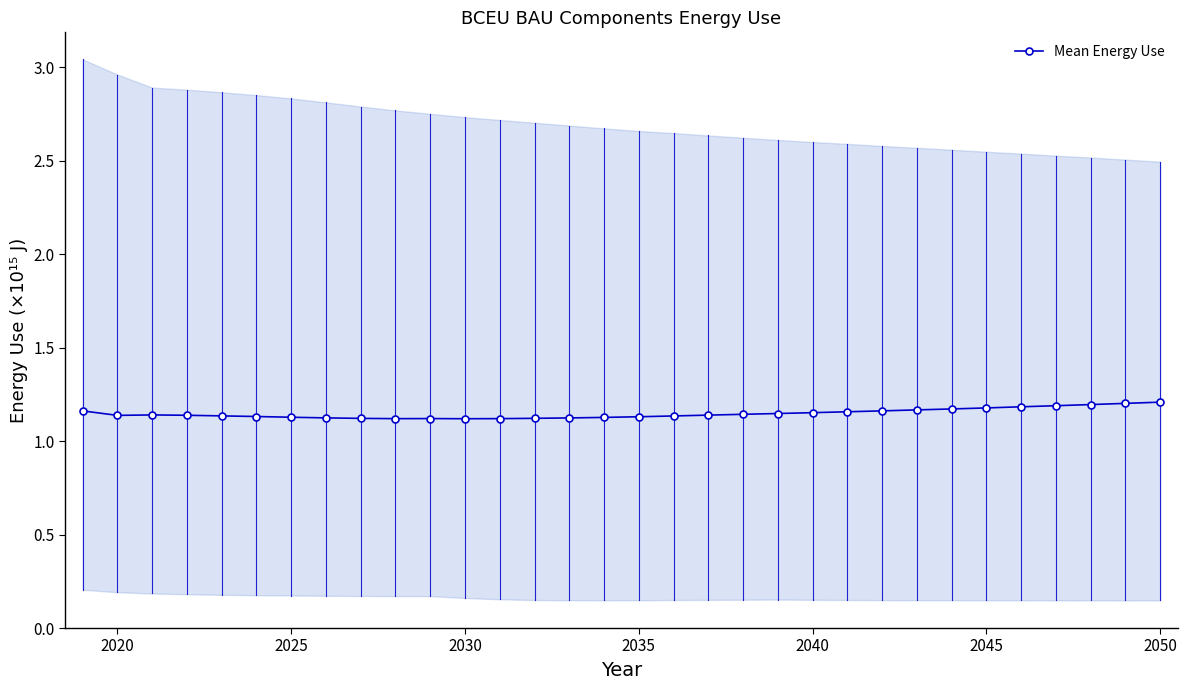

Is it true that Mean Energy Use equals 1.2 at 2045?

True